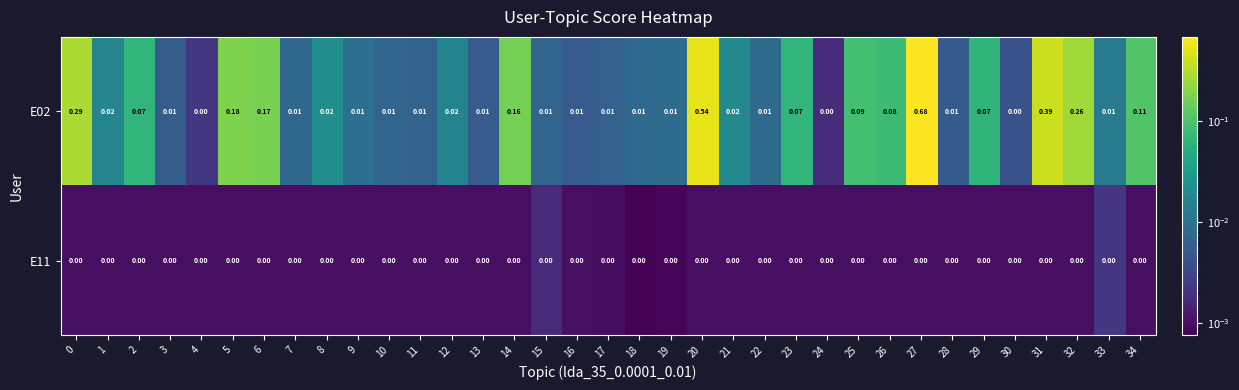

Rank the series at 26 from lowest to highest value.

E11, E02